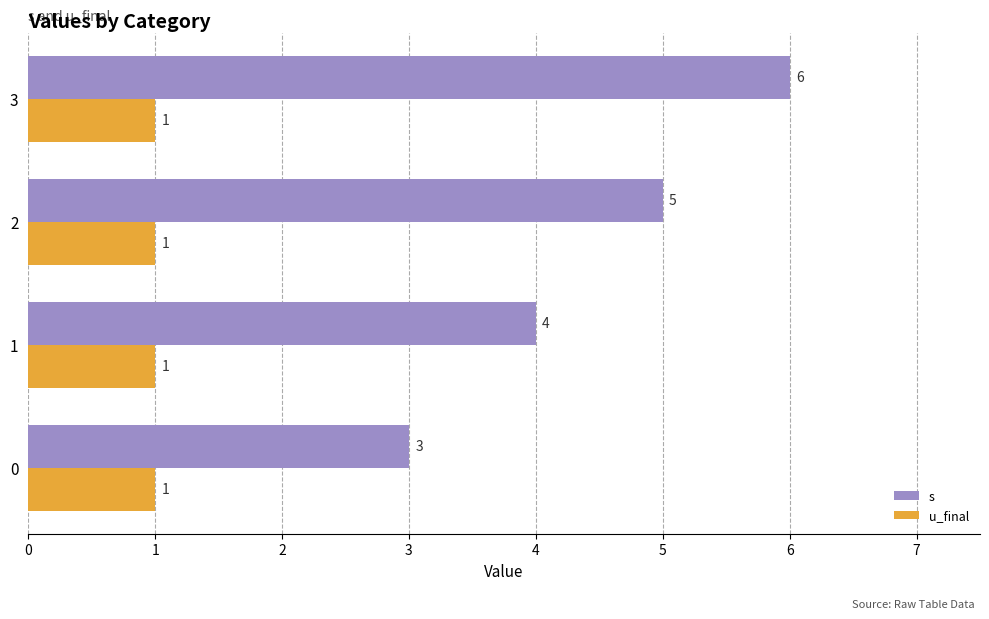

Is it true that u_final equals 1 at 2?

True